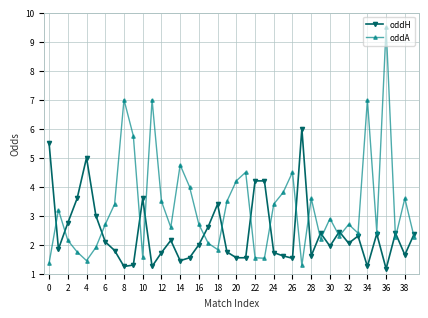

Which series has the widest spread of values?

oddA